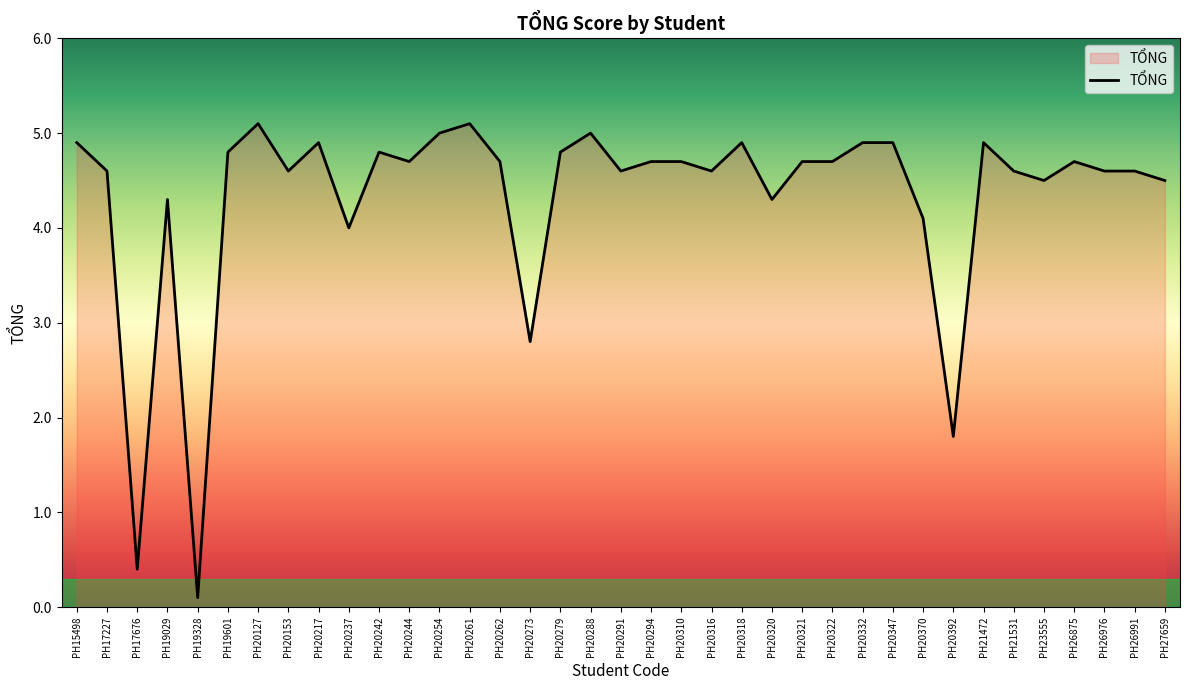

True or false: the data has more than 2 interior local peaks.

True